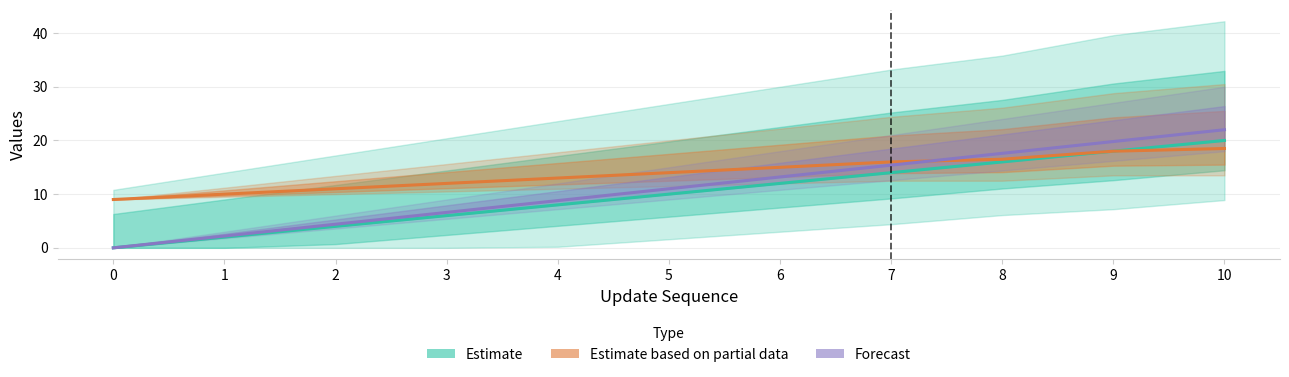

What is the difference between the maximum and minimum values in the Estimate series?

20.0